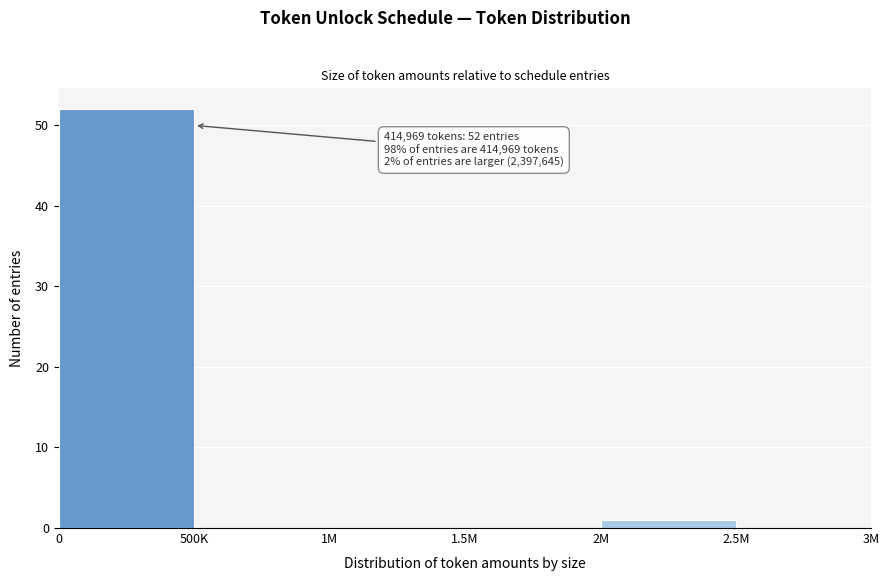

Reading left to right, extract all data points from this chart.

0=52	500K=0	1M=0	1.5M=0	2M=1	2.5M=0